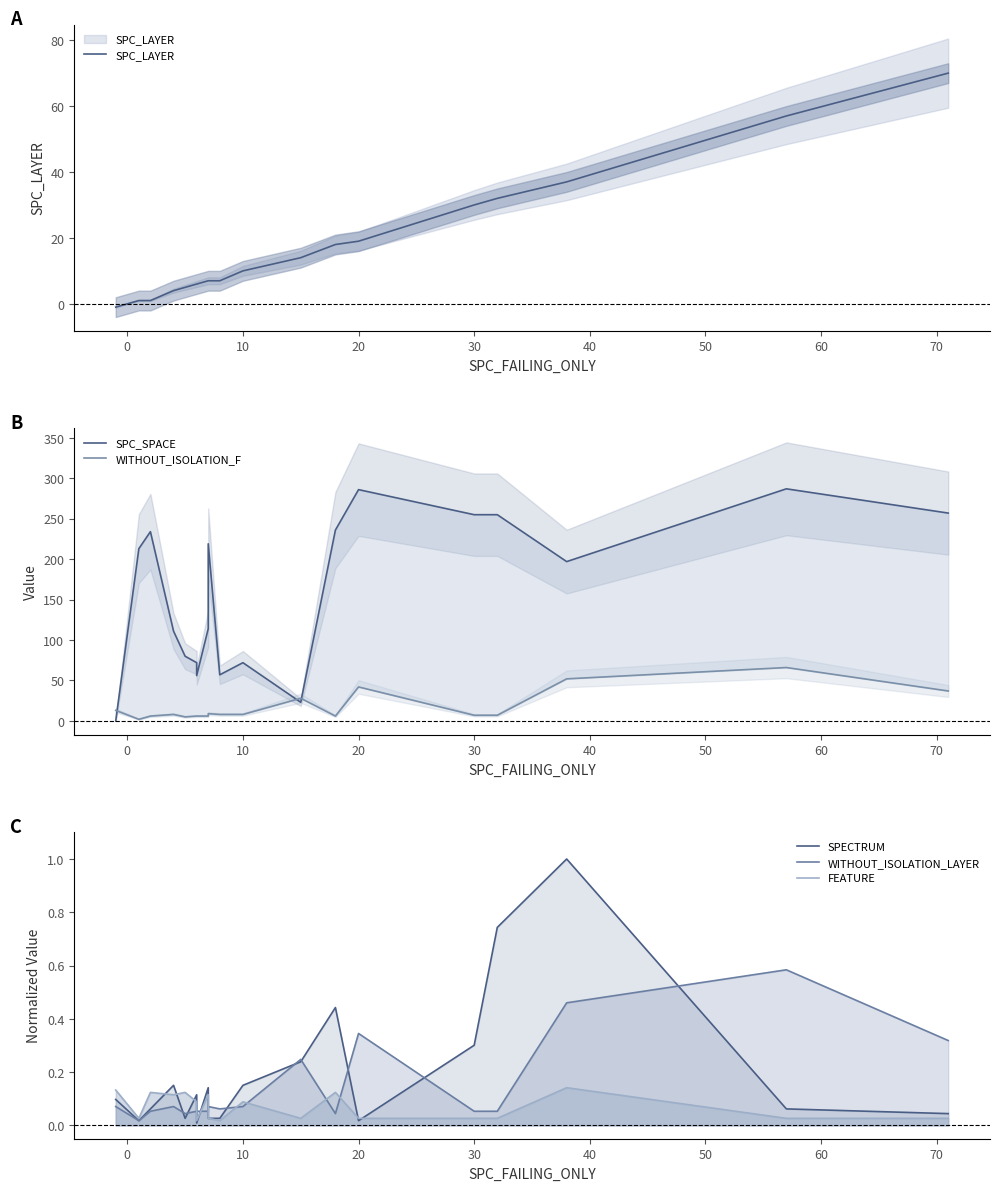

How many lines are shown in the chart?

6